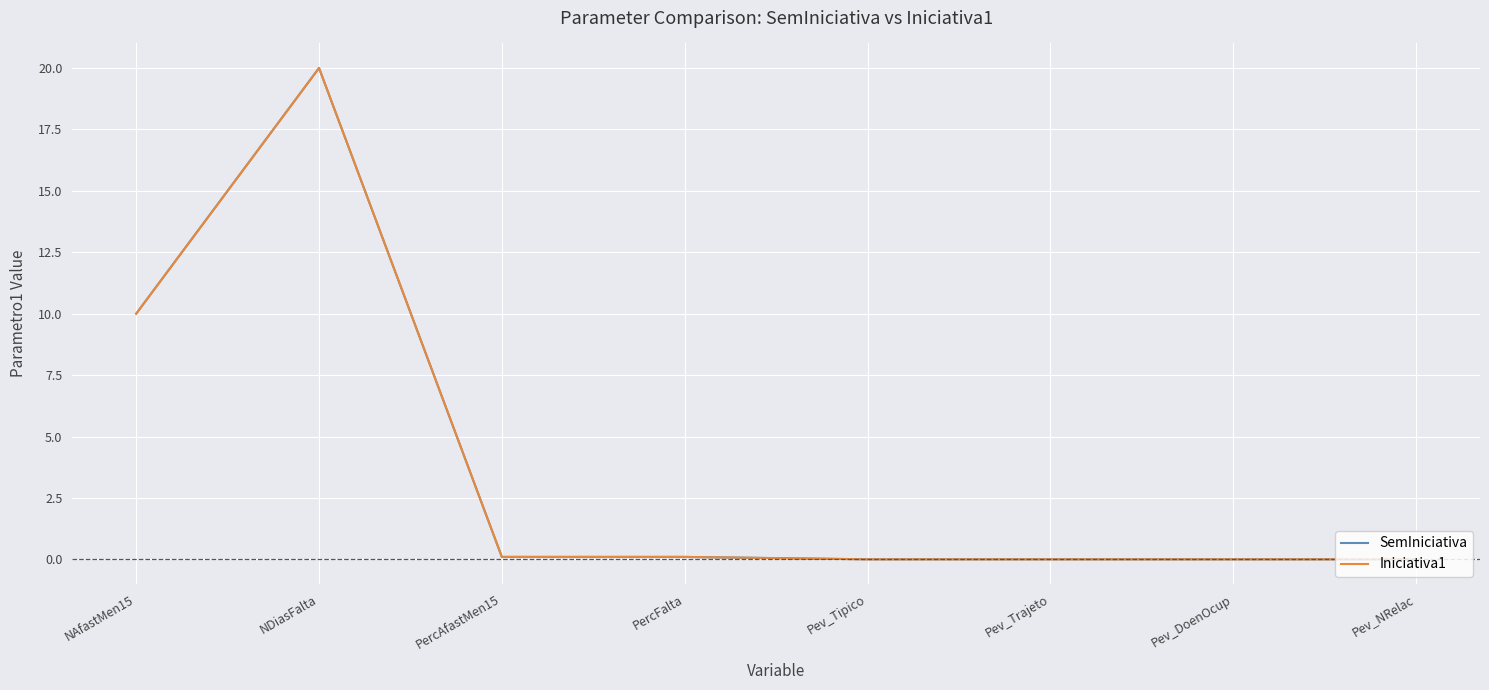

At which category is the sum across all series the highest?

NDiasFalta